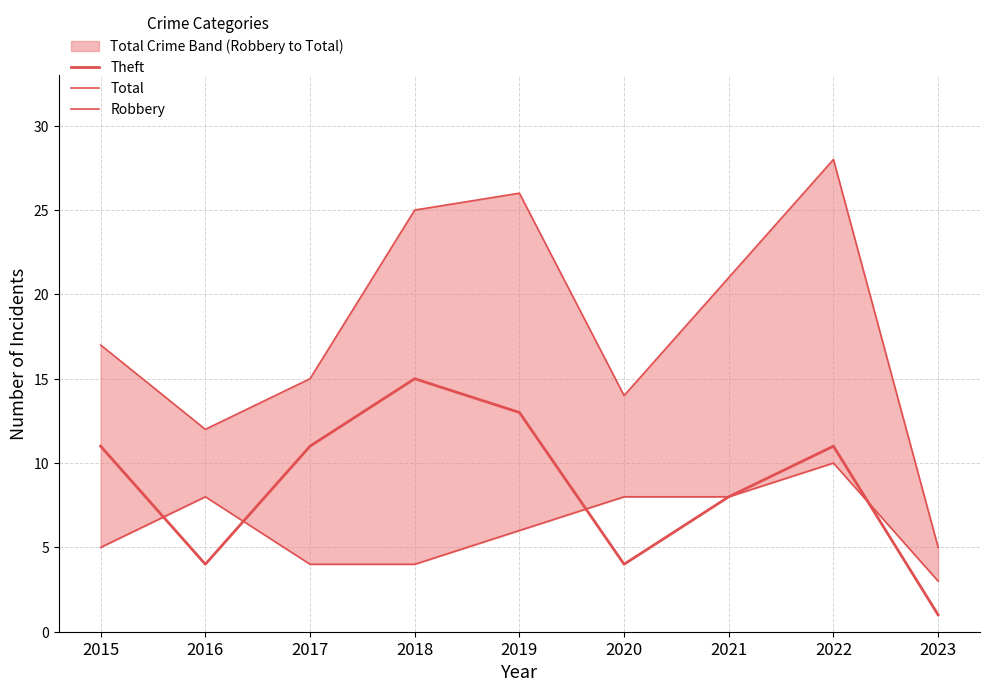

How many interior local valleys does the Total series have?

2